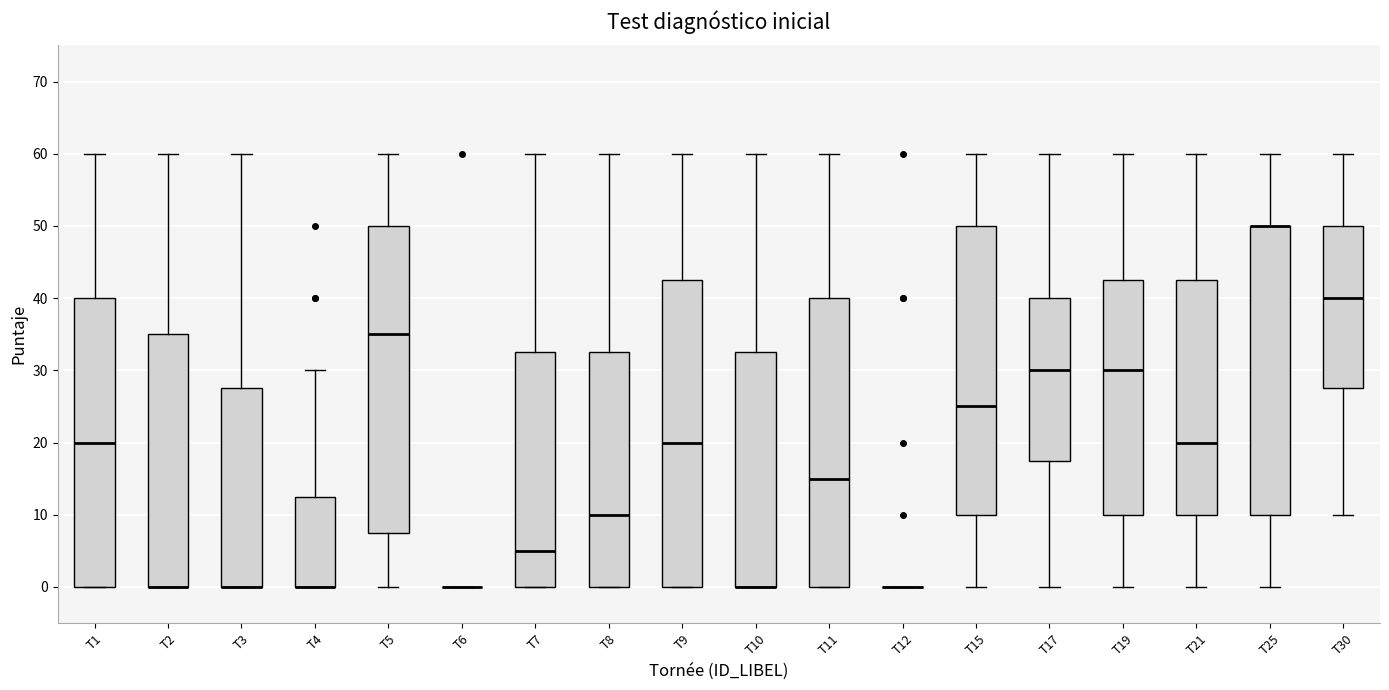

Where is the lower edge of the box for T4 on the y-axis? The values are not printed on the chart, so give them approximately, as read against the axis.

0